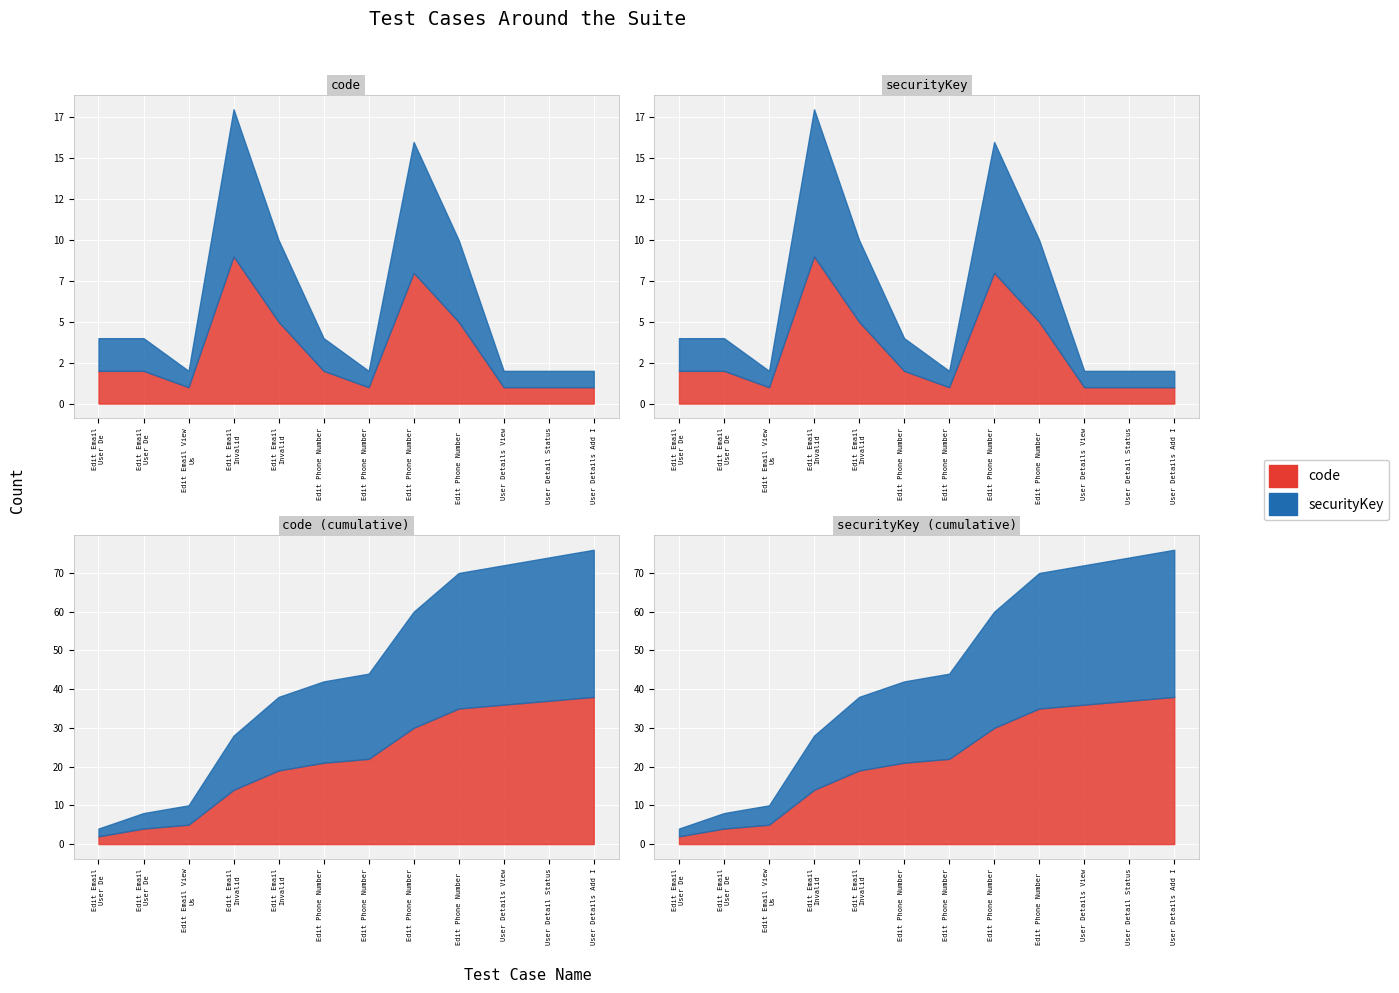

At User Details Add I, list the series in order from smallest to largest.

code, securityKey